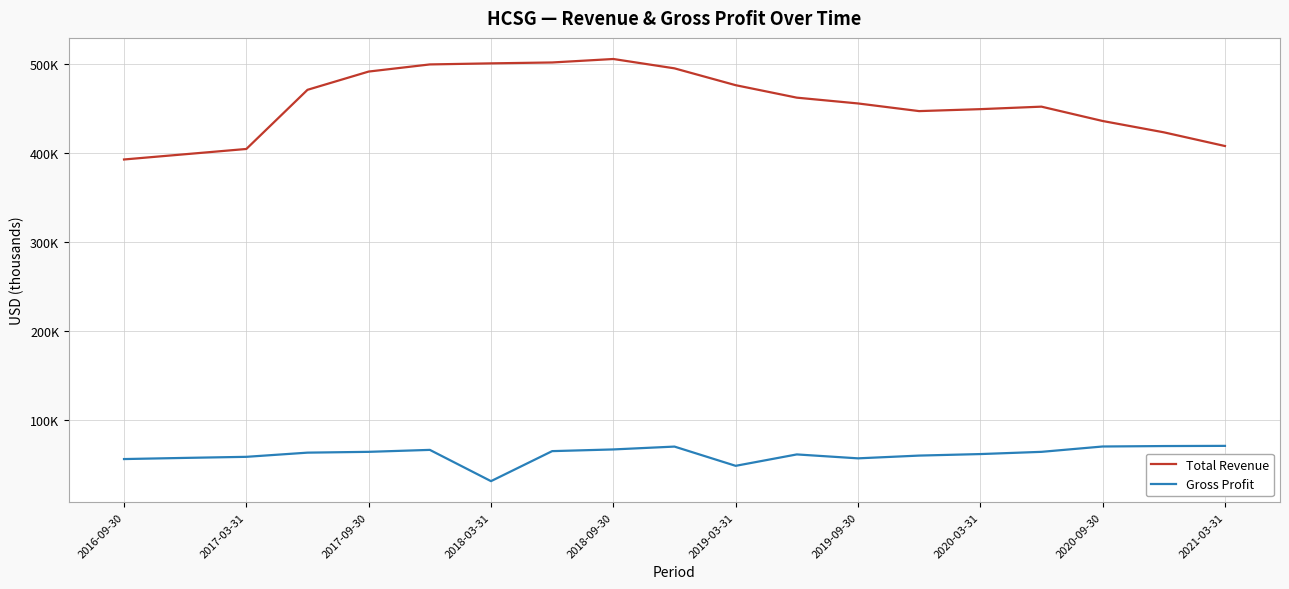

What are all the series names shown in the legend?

Total Revenue, Gross Profit